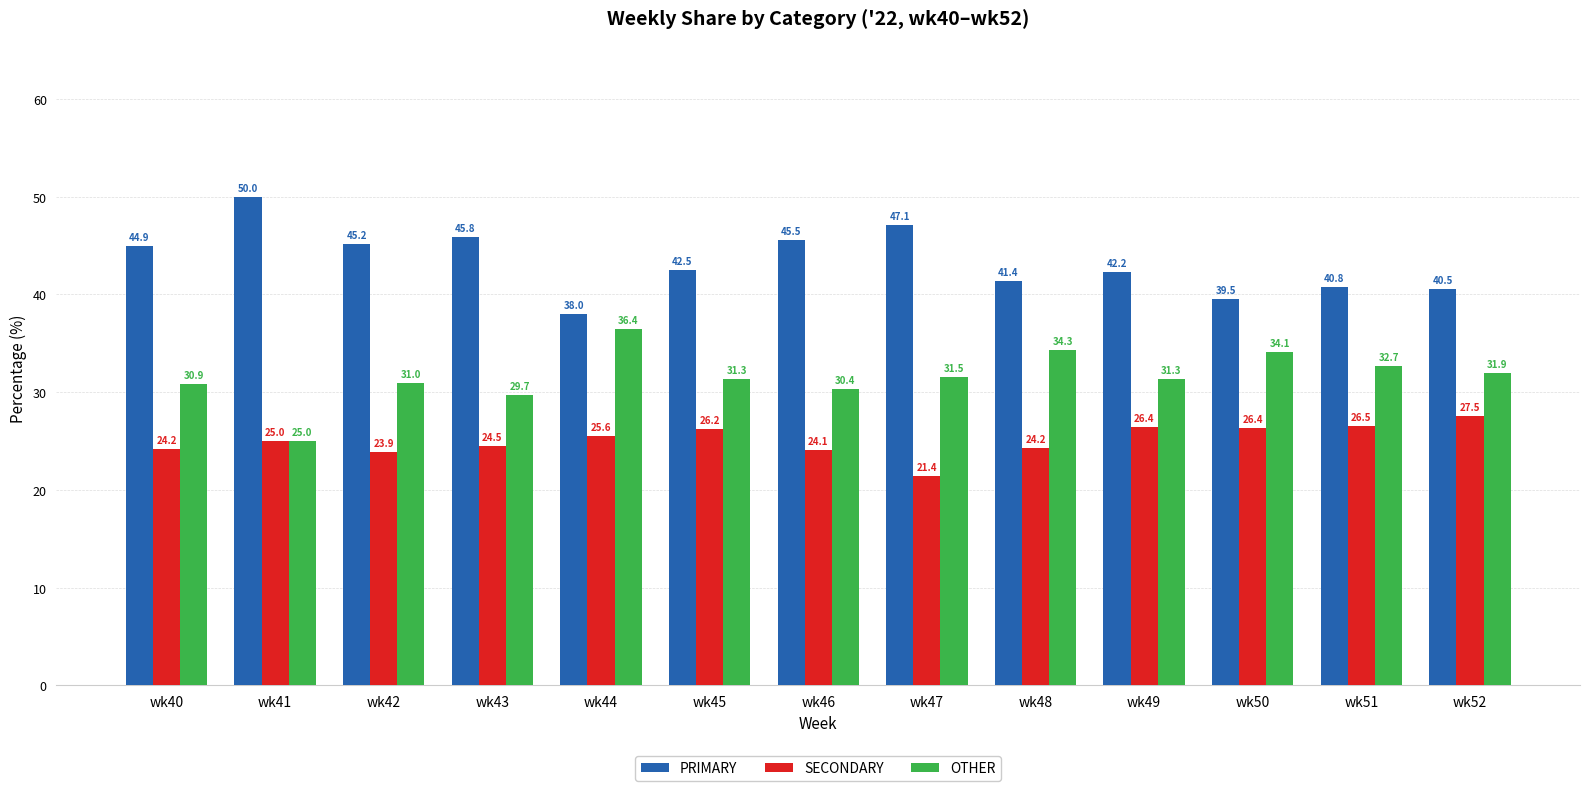

The OTHER series shows 48.1 at wk47. True or false?

False